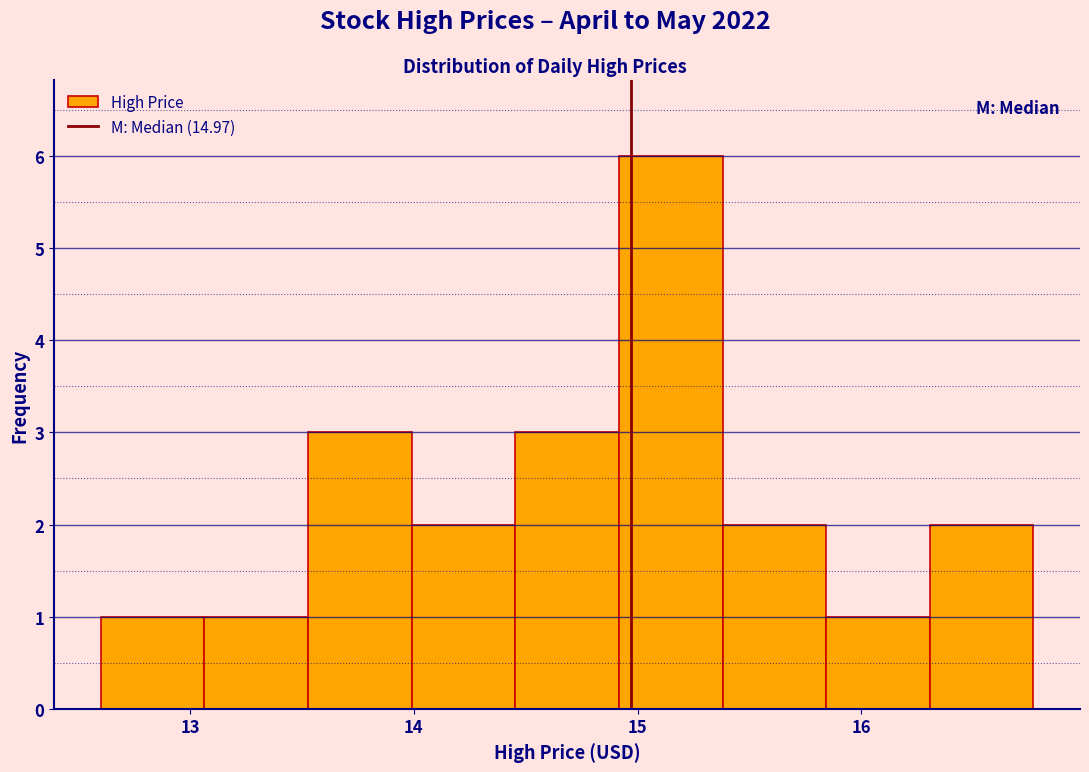

Over which range of the x-axis is the bar tallest?

14.9 to 15.4